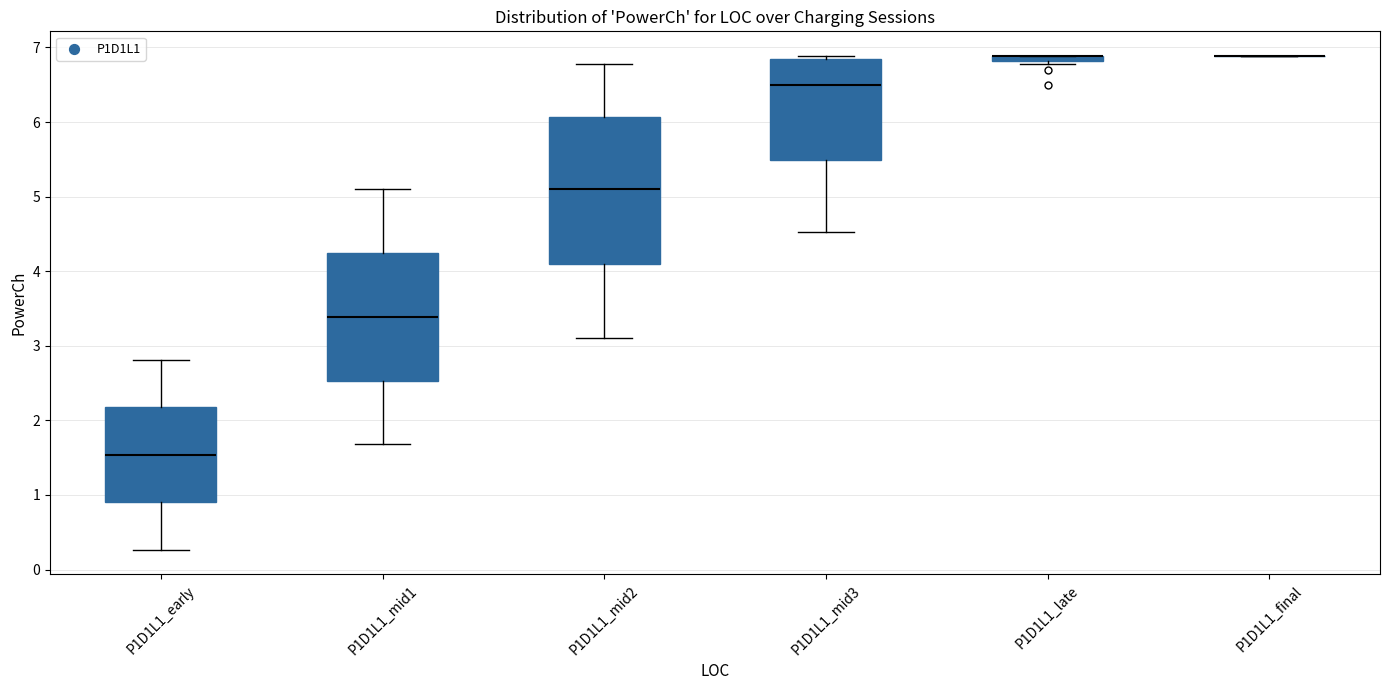

Comparing the boxes themselves (not the whiskers), which one is the tallest?

P1D1L1_mid2